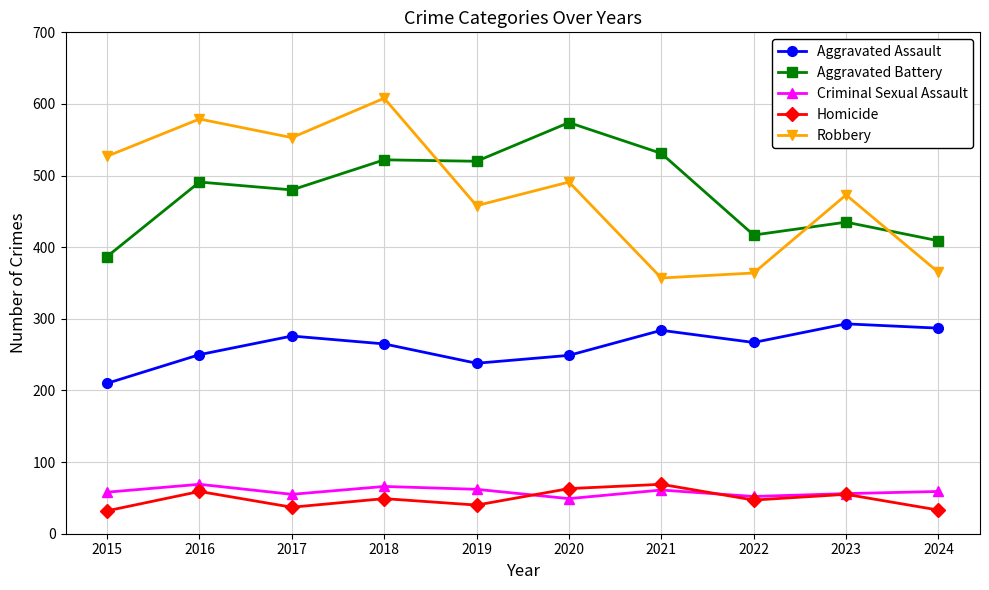

True or false: Aggravated Assault and Robbery intersect in this chart.

False